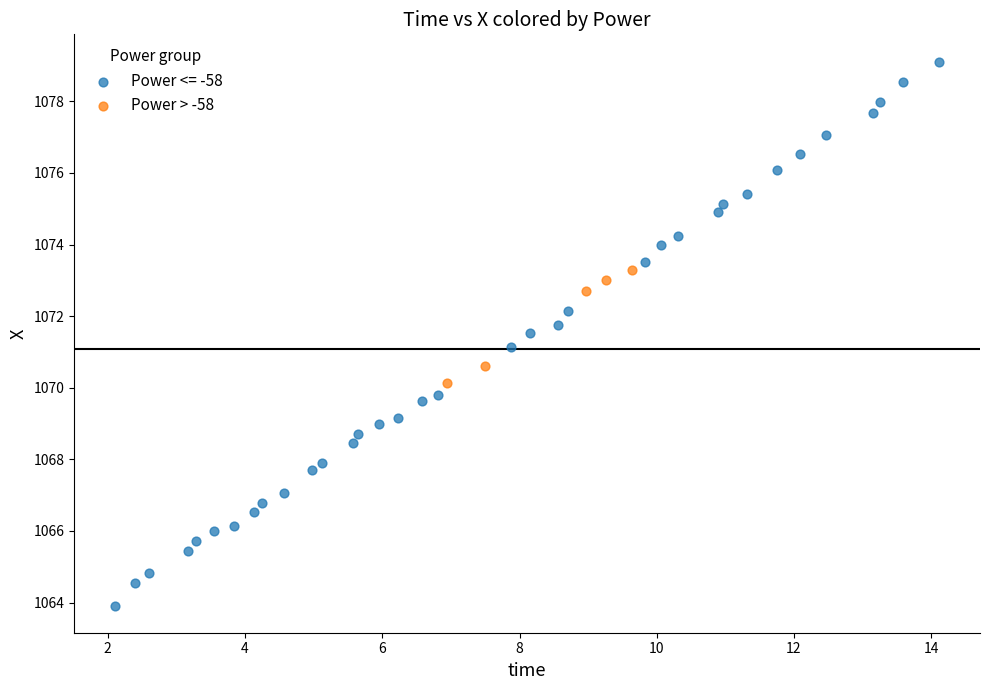

Which series contains the highest Y value?

Power <= -58